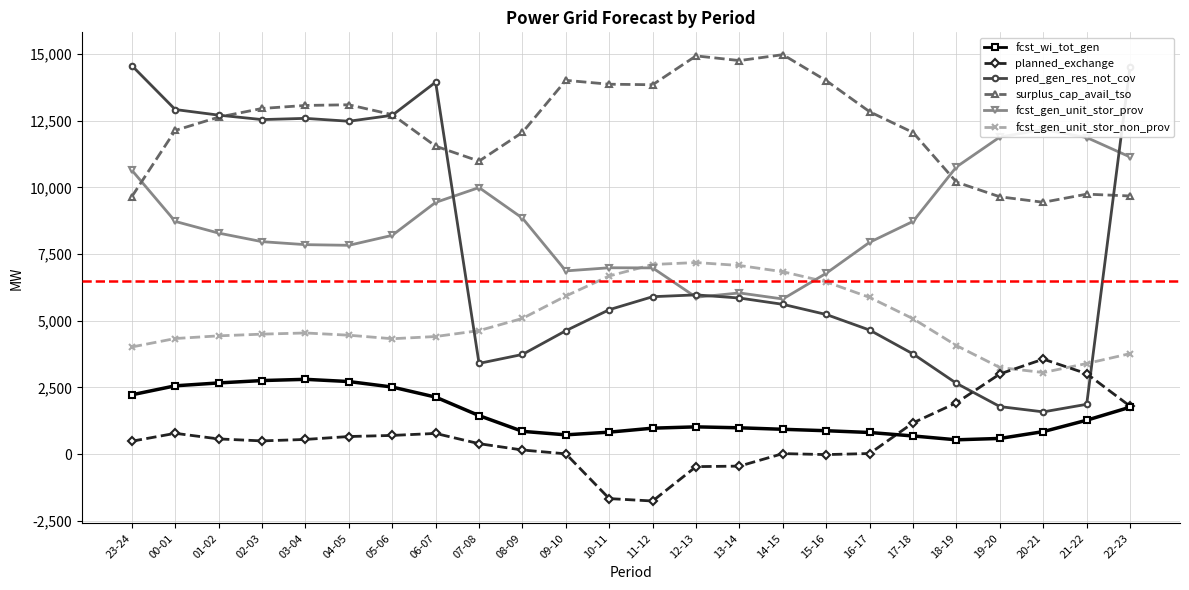

At which category does fcst_gen_unit_stor_prov reach its first local peak?

07-08